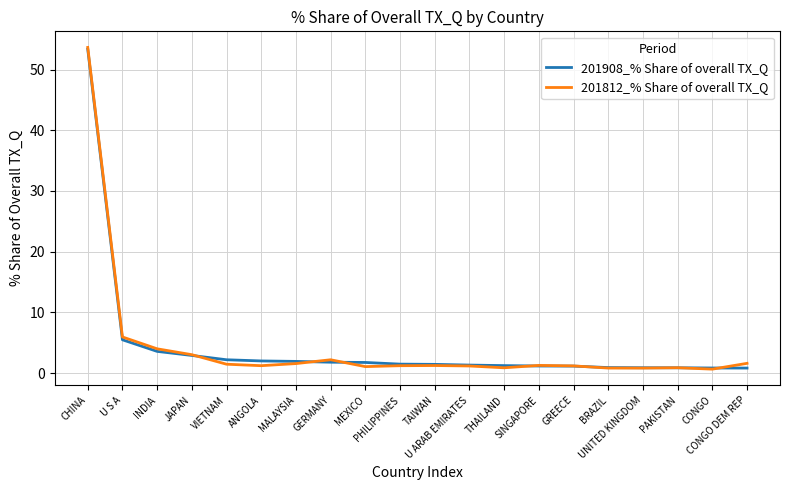

What is the greatest value displayed?

53.6